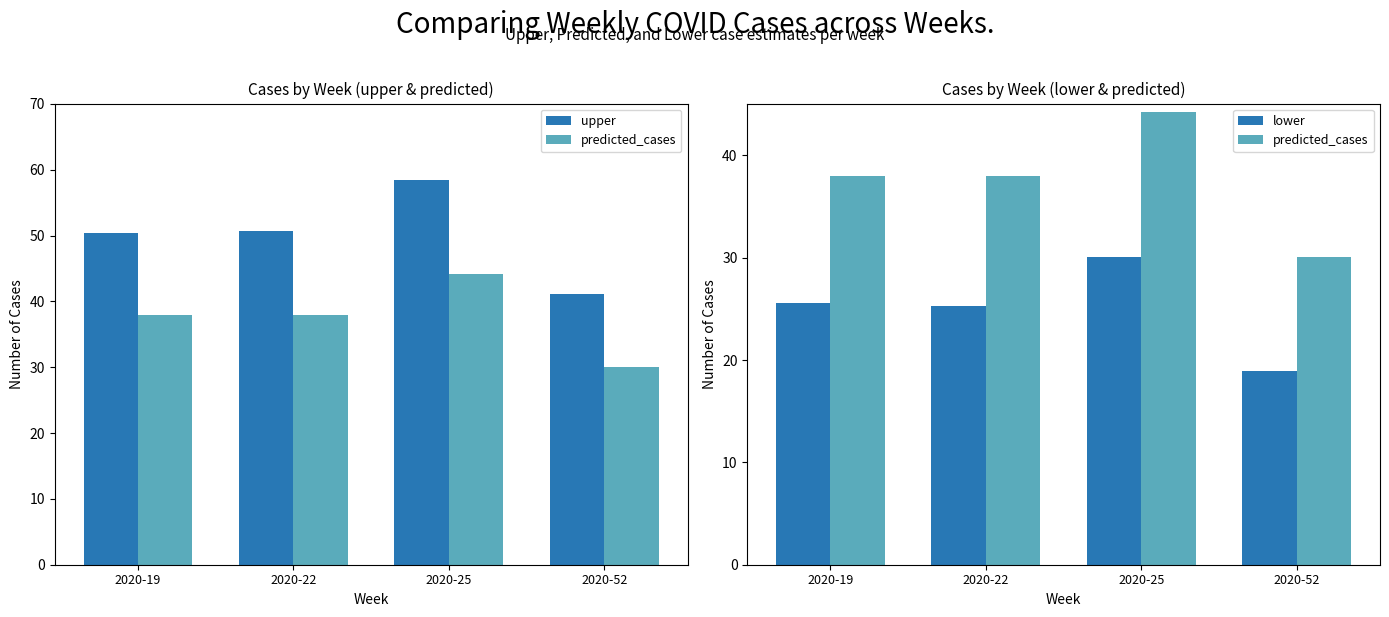

Rank the series by their average value, from highest to lowest.

upper, predicted_cases, lower